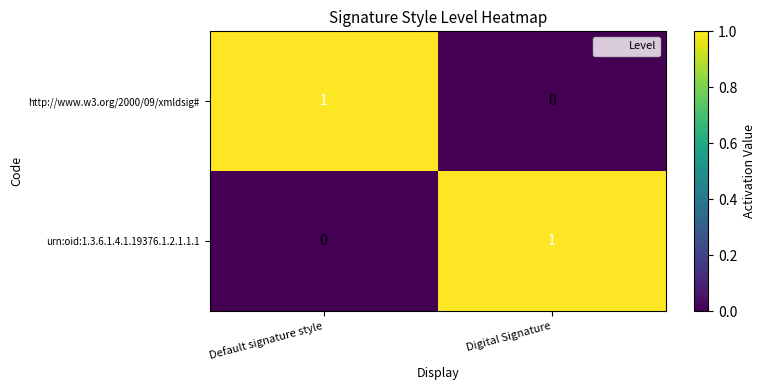

What is the total value across all series at Default signature style?

1